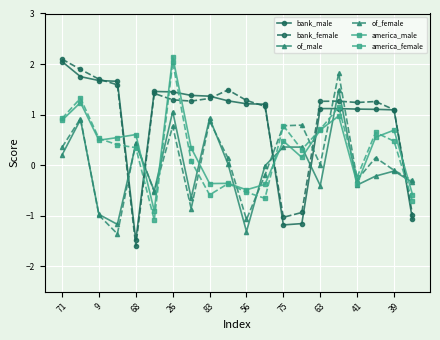

Which series has the widest spread of values?

bank_female